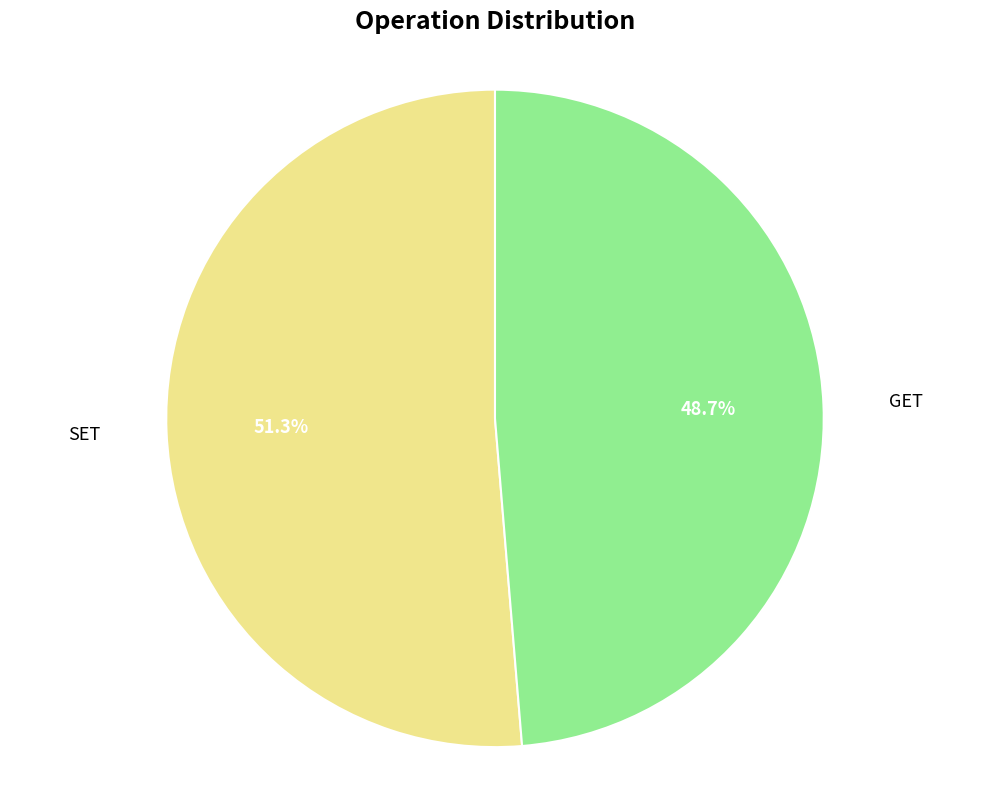

Is the sum of SET and GET greater than half?

Yes